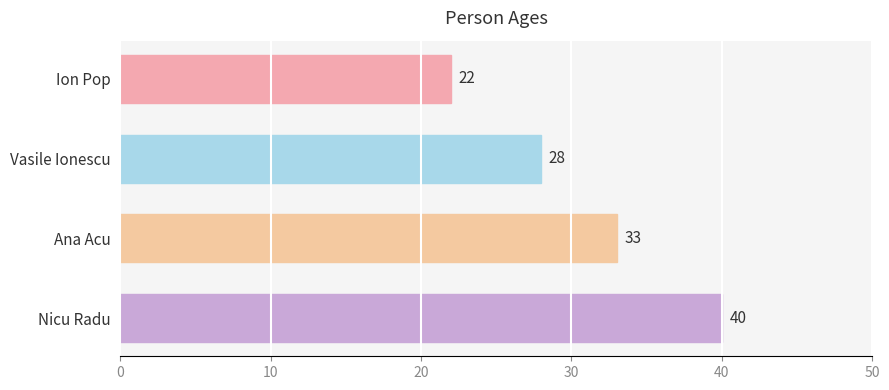

Rank the categories by value from lowest to highest.

Ion Pop, Vasile Ionescu, Ana Acu, Nicu Radu